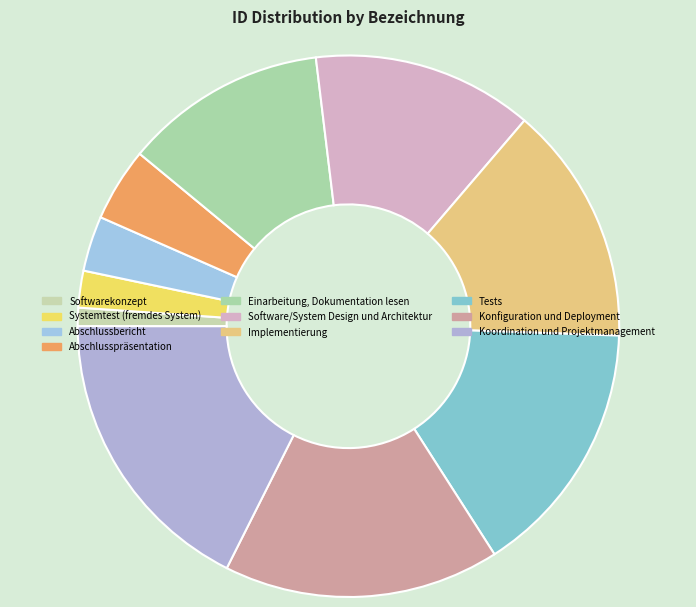

What is the change in value from Softwarekonzept to Systemtest (fremdes System)?

+1